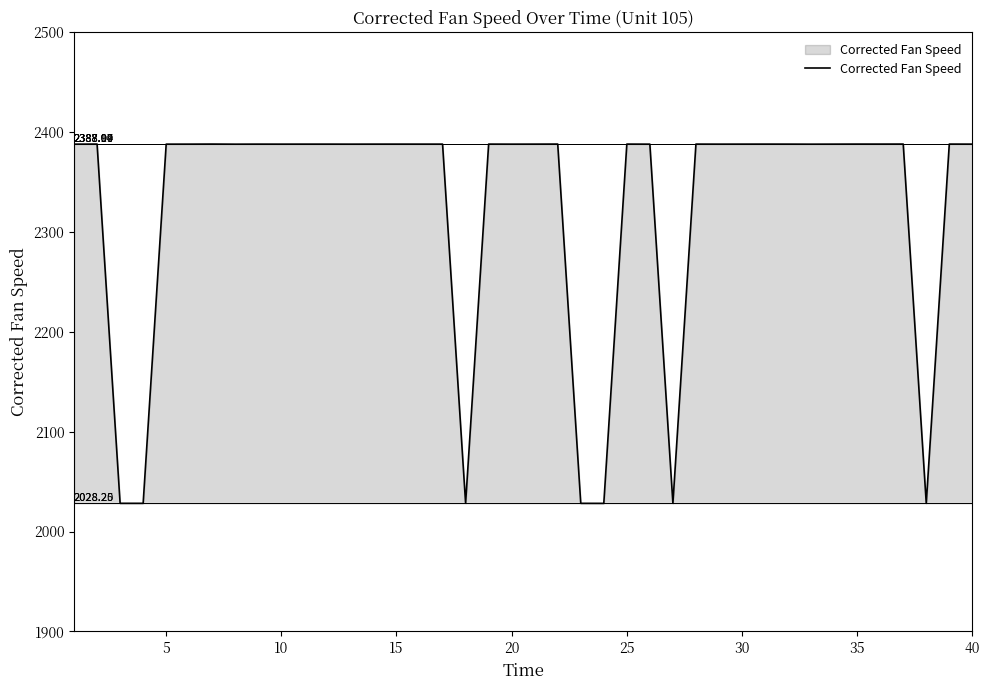

What is the difference between the maximum and minimum values?

359.9